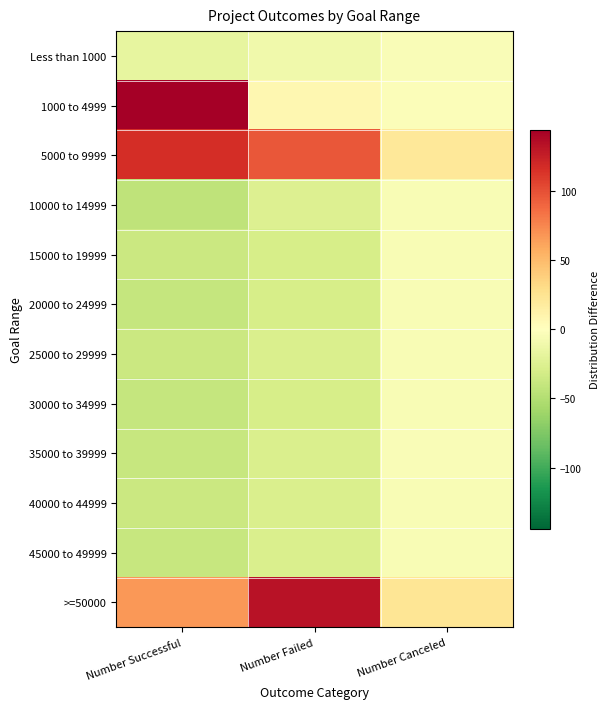

Which label corresponds to the smallest value in the chart?

Number Successful